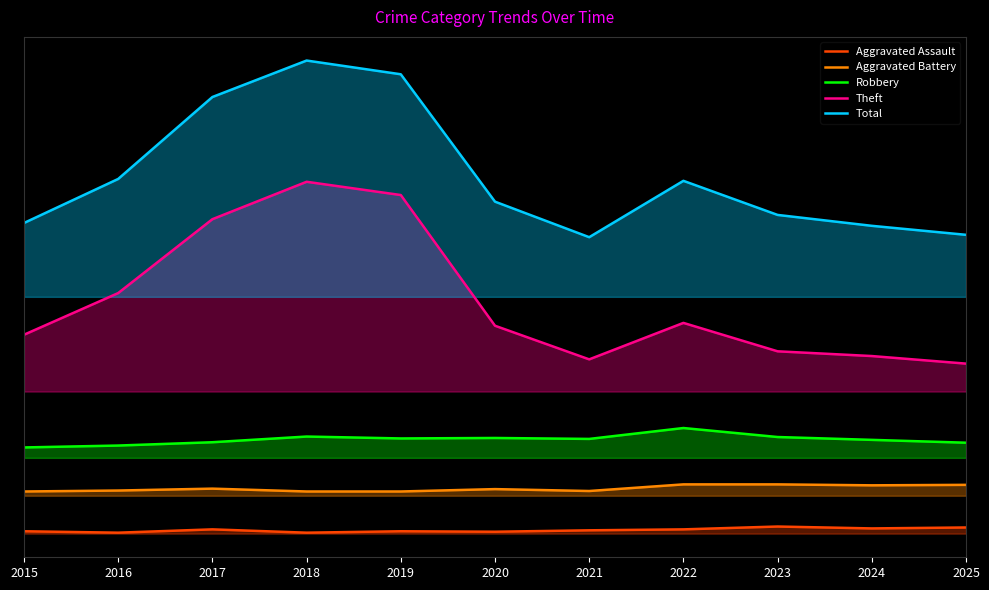

What is the sum of the Theft values at 2024 and 2018?

1118